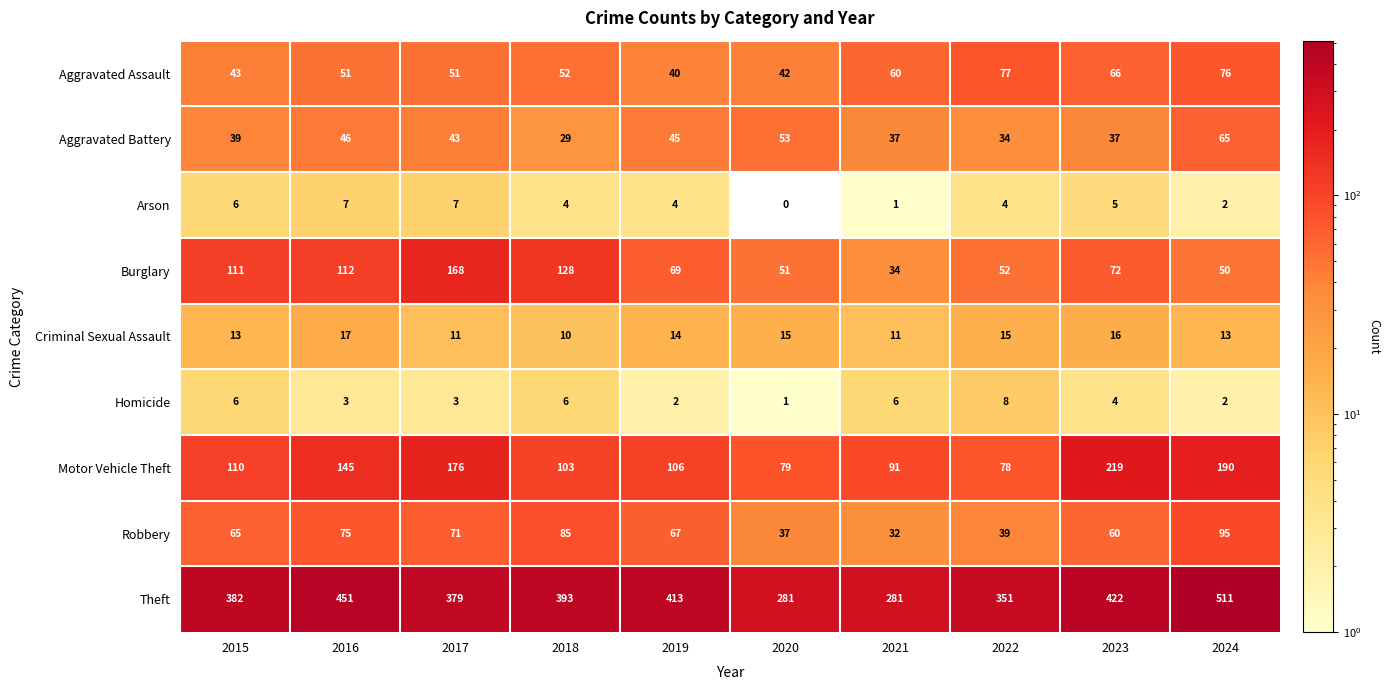

At which category does the chart reach its minimum across all series?

2020